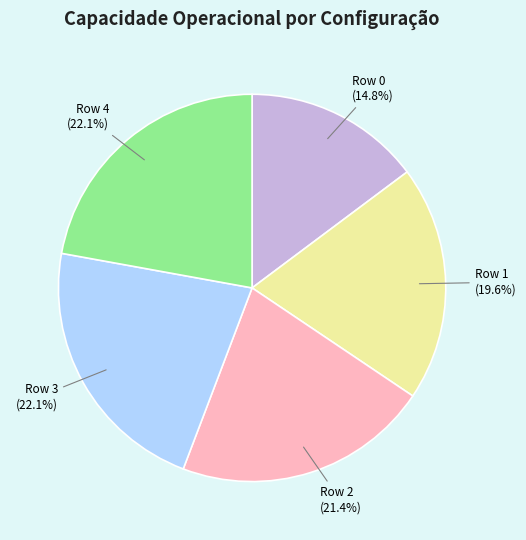

What is the smallest slice in the pie chart?

Row 0